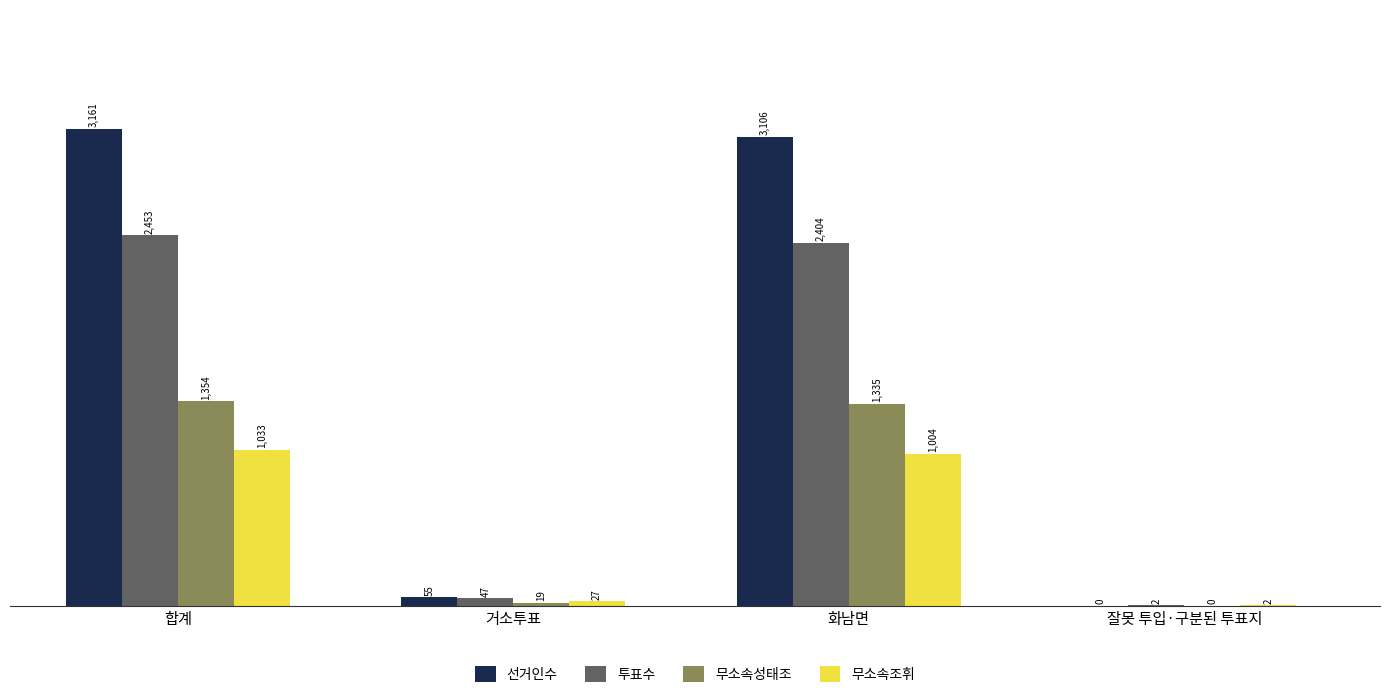

What value does the 무소속조휘 series have at 합계, to the nearest 50?

1050